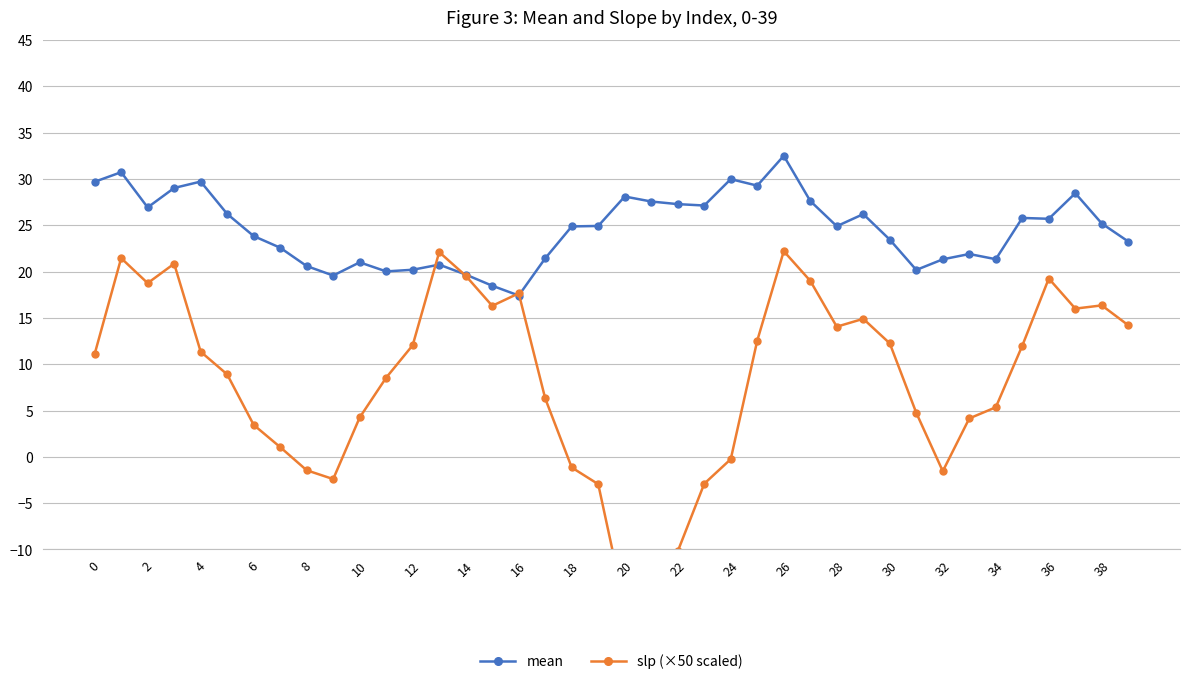

At which label does mean reach its peak?

26